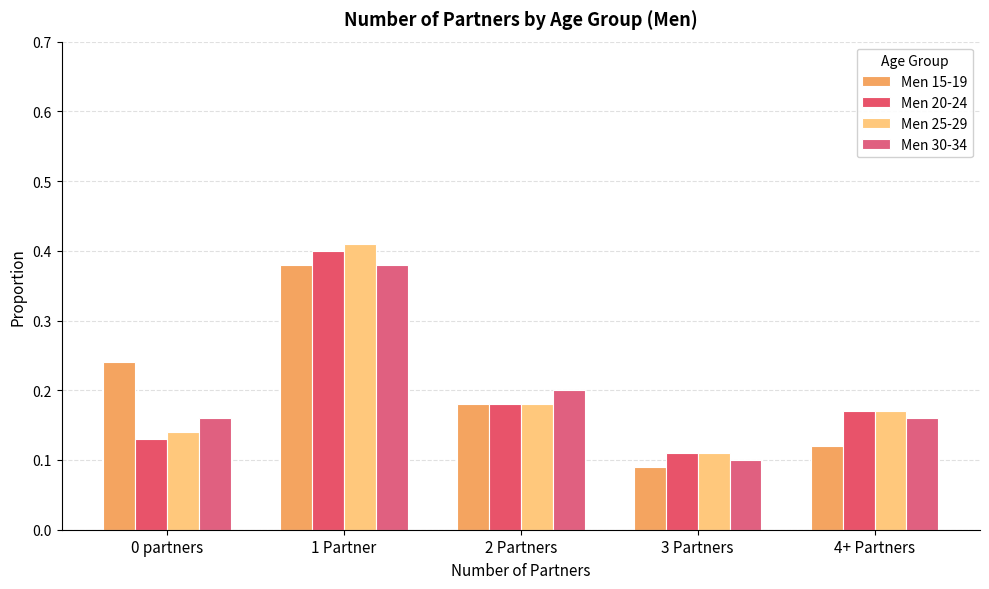

How many bars are there in each group?

4